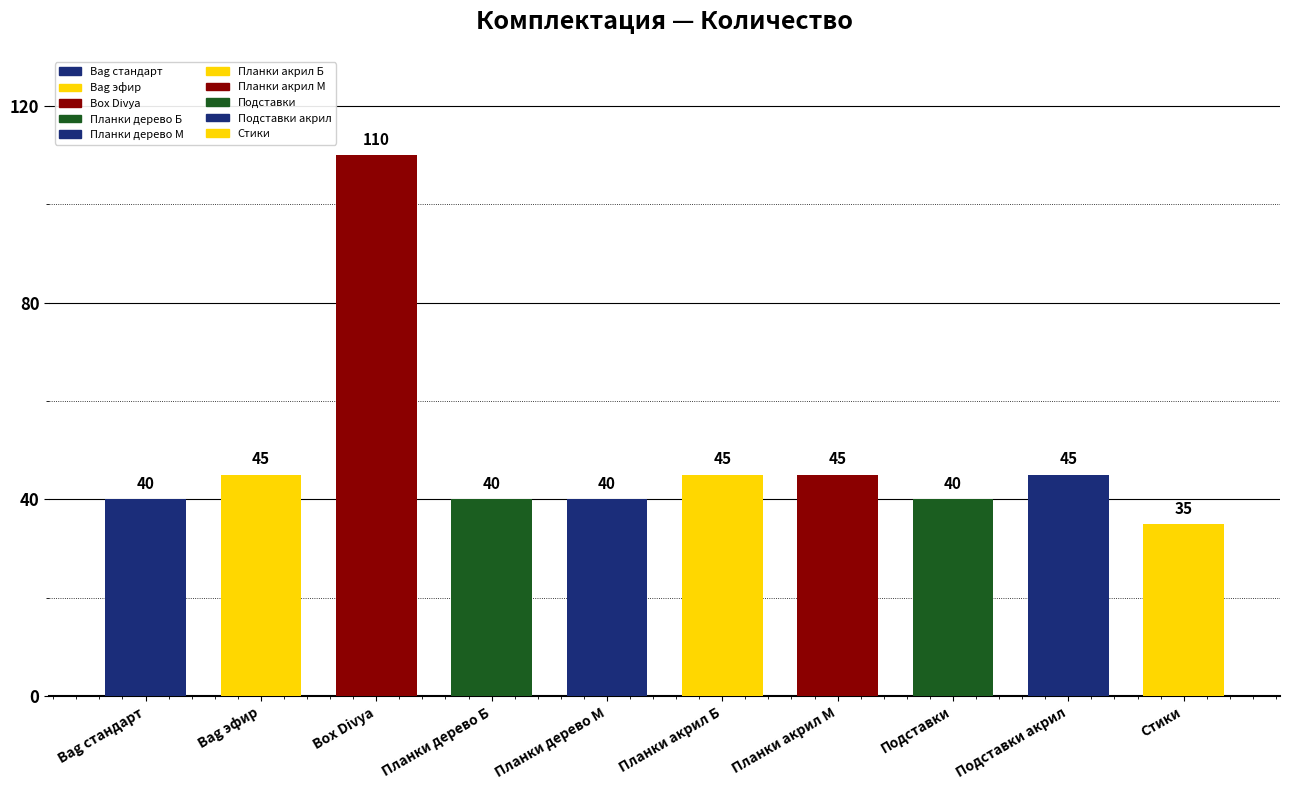

Reading left to right, extract all data points from this chart.

Bag стандарт=40	Bag эфир=45	Box Divya=110	Планки дерево Б=40	Планки дерево М=40	Планки акрил Б=45	Планки акрил М=45	Подставки=40	Подставки акрил=45	Стики=35